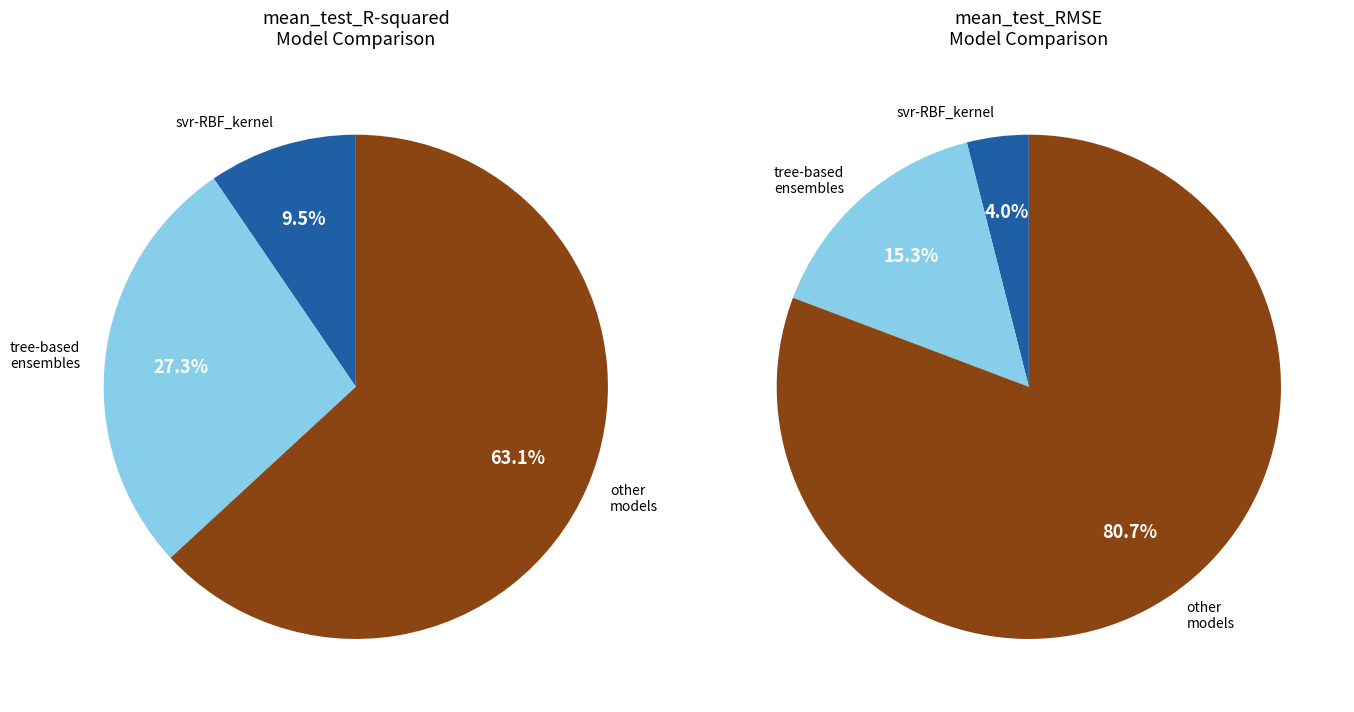

Does lasso represent more than half of the total?

No